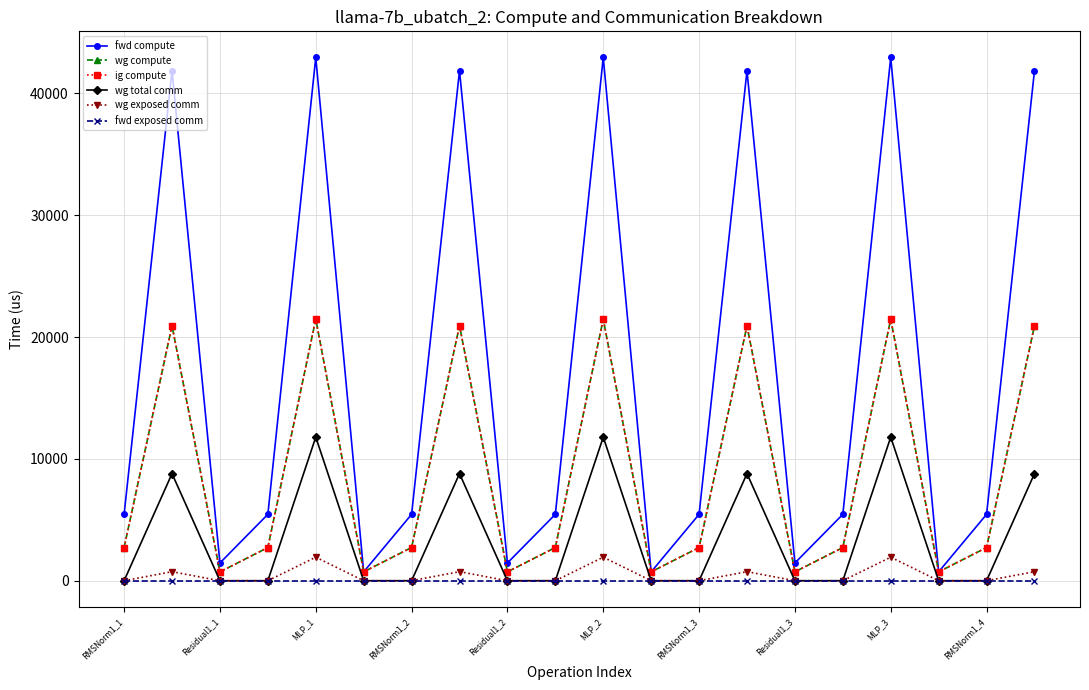

Is this an area chart (filled region under the line)?

No